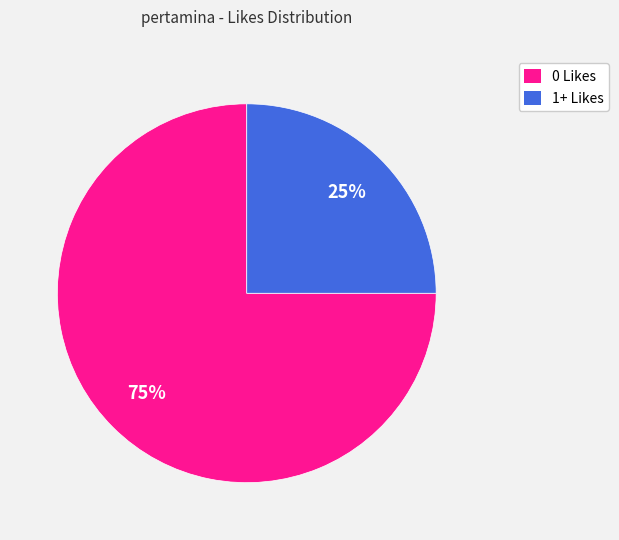

To the nearest percent, what is the difference between the 0 Likes and 1+ Likes slice percentages?

50%